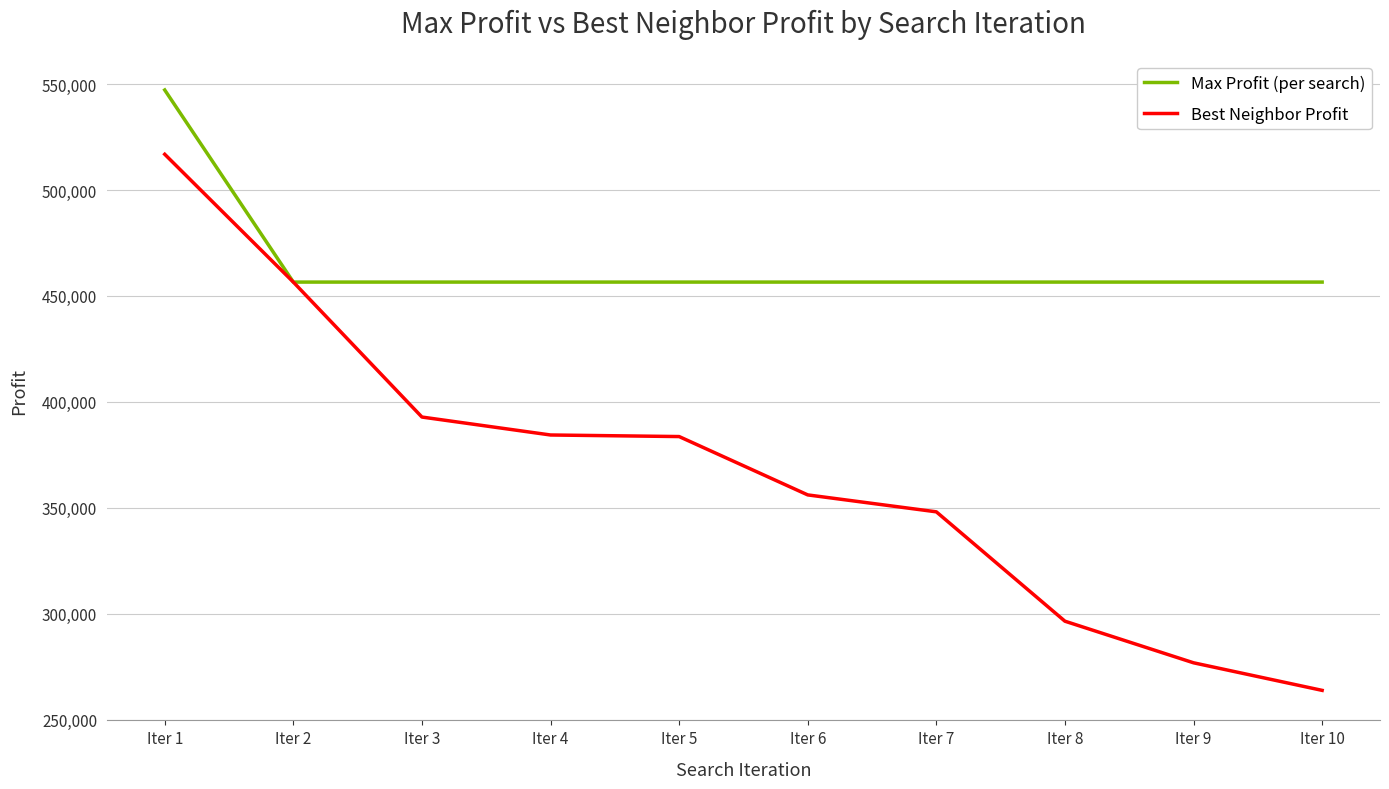

Read the Max Profit (per search) value at Iter 7.

456542.6